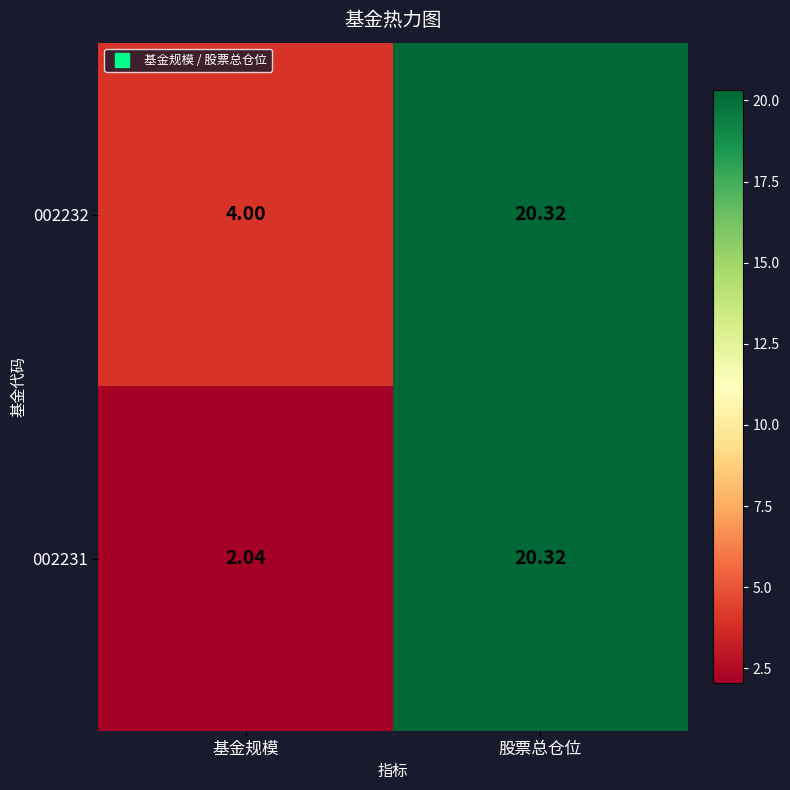

Between 基金规模 and 股票总仓位, which series saw the biggest shift?

002231